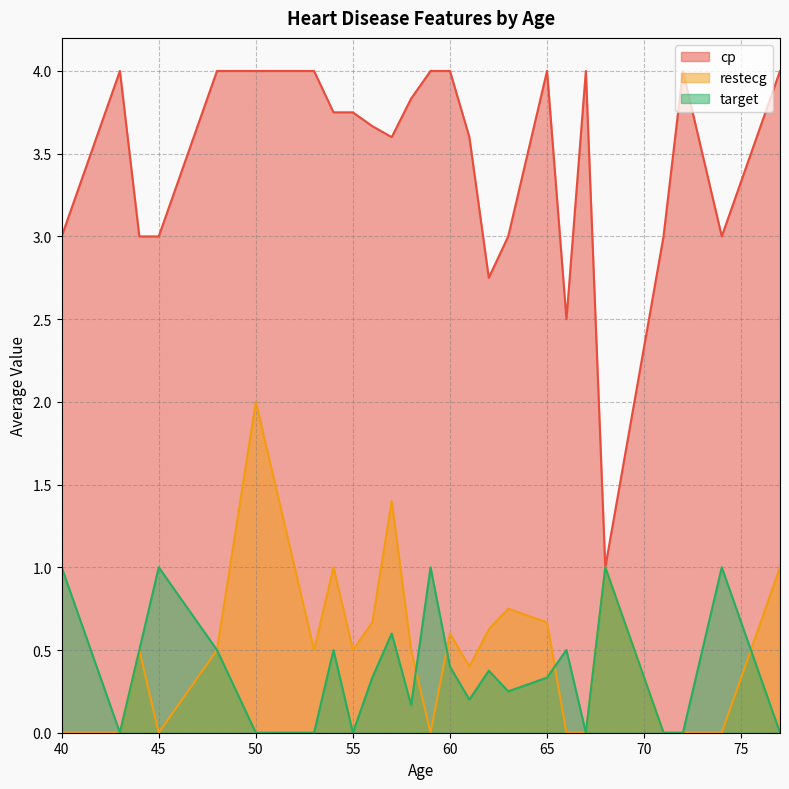

True or false: restecg and target intersect in this chart.

True